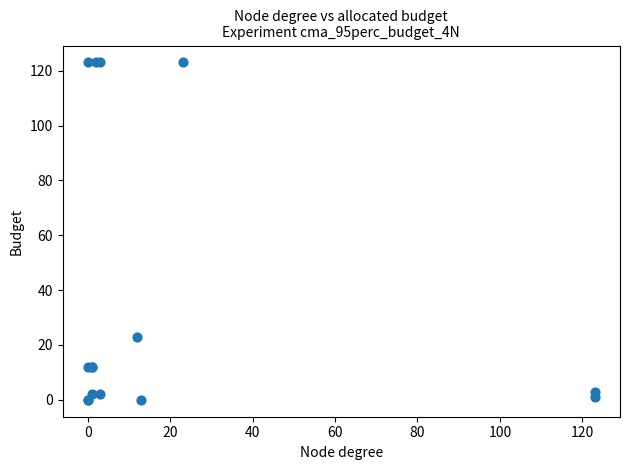

What Y value in the scatter plot is closest to 61?

23